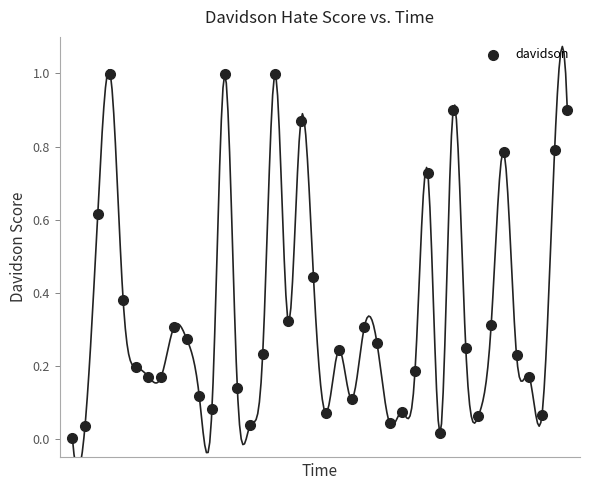

What is the range of Y values (max minus min)?

1.0